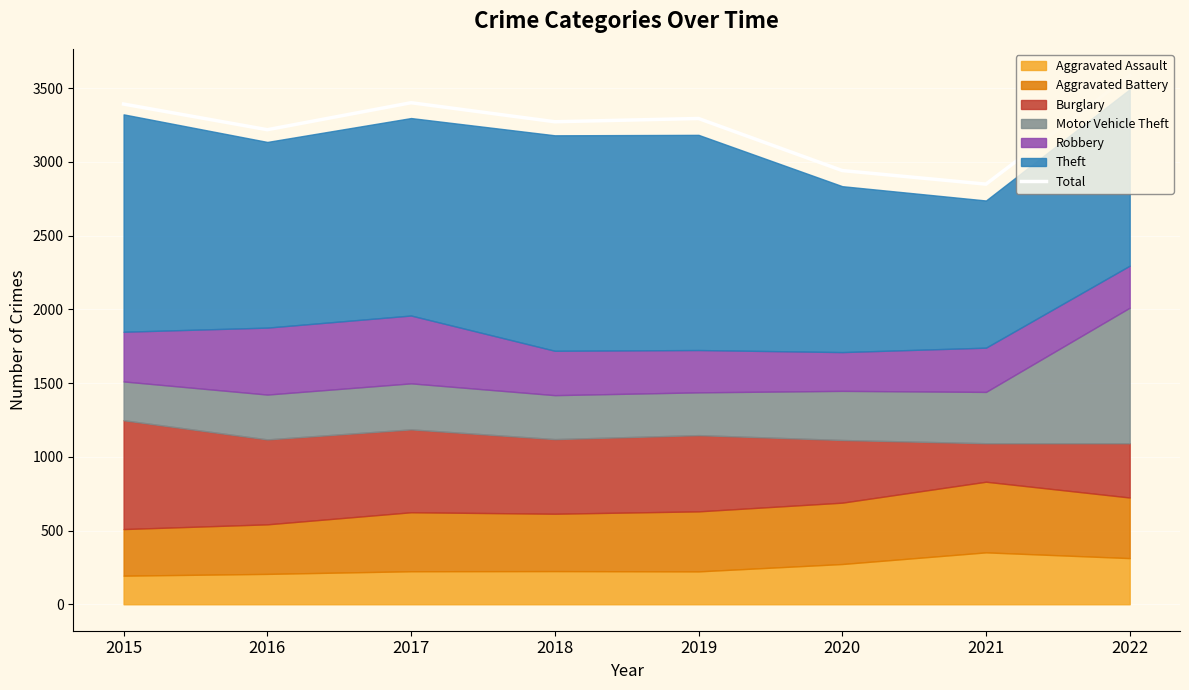

At which label does Total reach its minimum?

2021